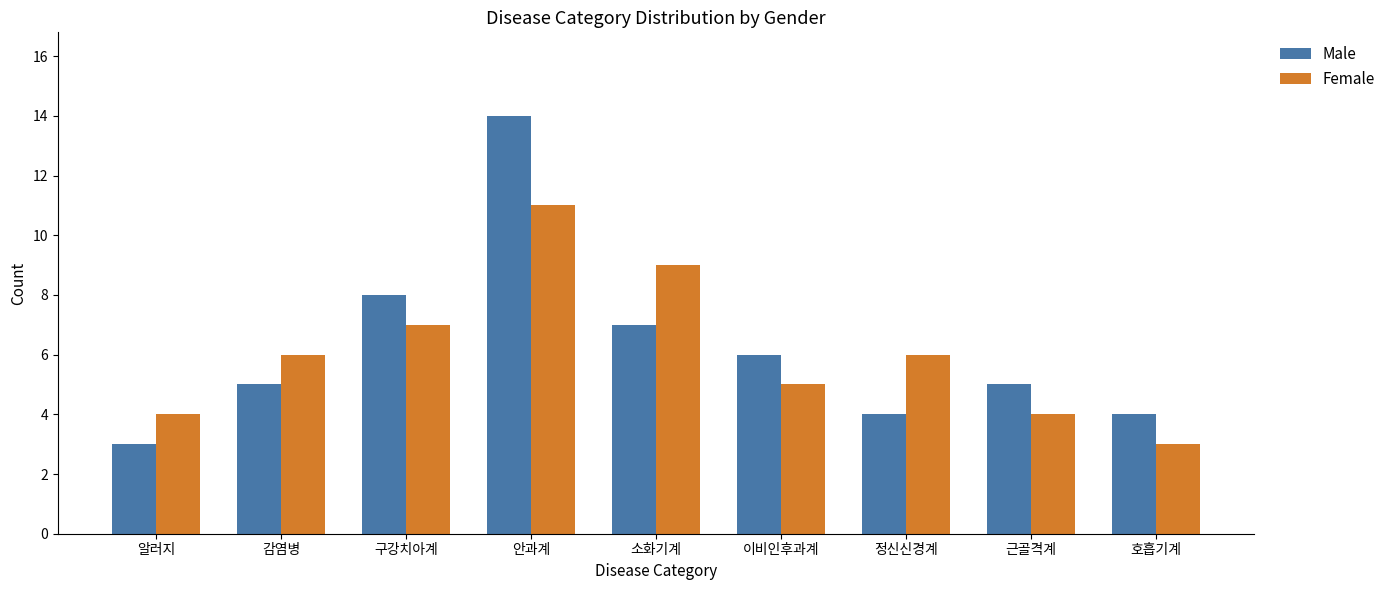

At how many categories does at least one series exceed 3?

9